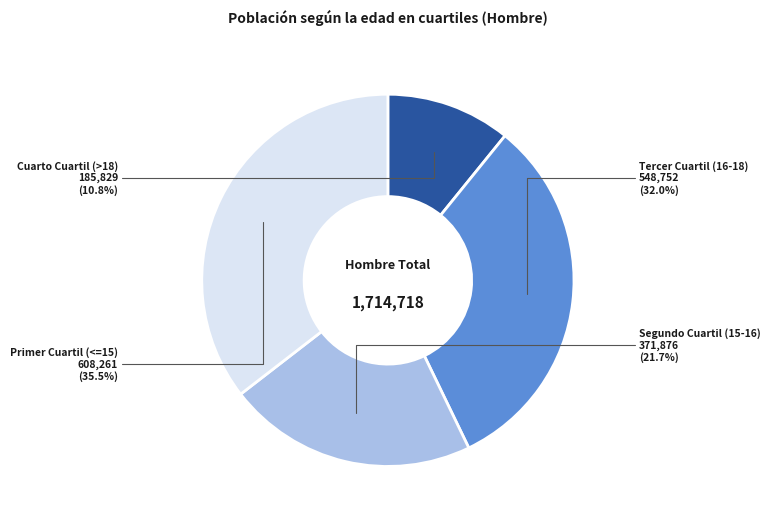

Which has a higher value, Tercer Cuartil (16-18) or Cuarto Cuartil (>18)?

Tercer Cuartil (16-18)